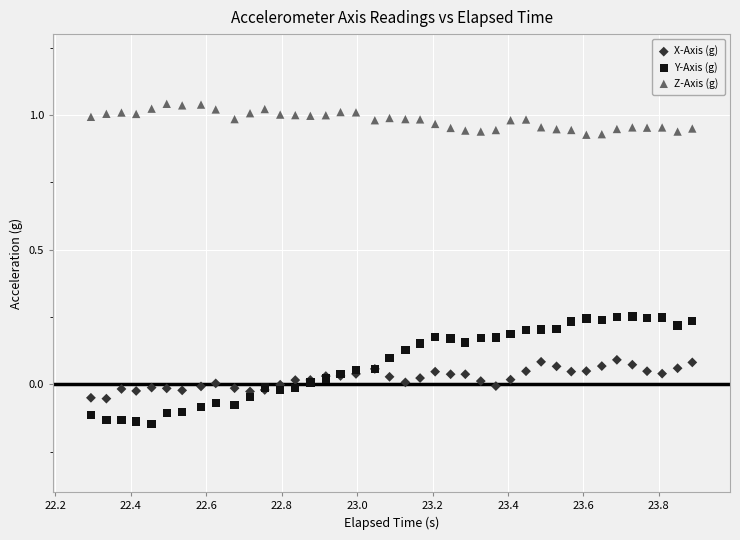

What is the X range (max minus min) for the scatter plot?

1.6